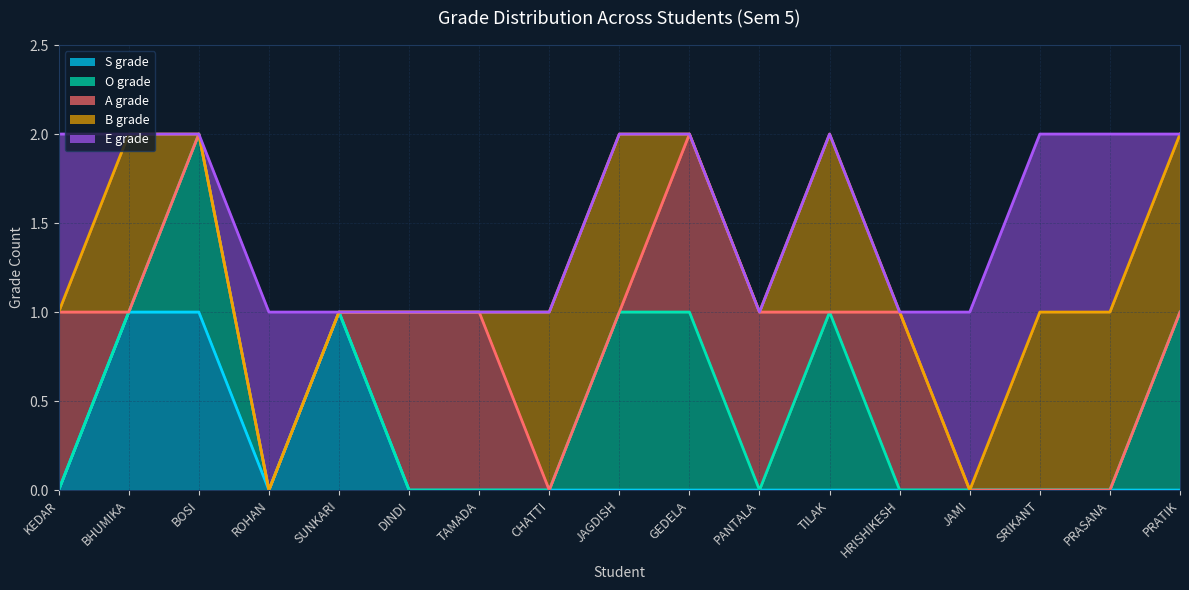

Which label corresponds to the largest value in the chart?

BHUMIKA